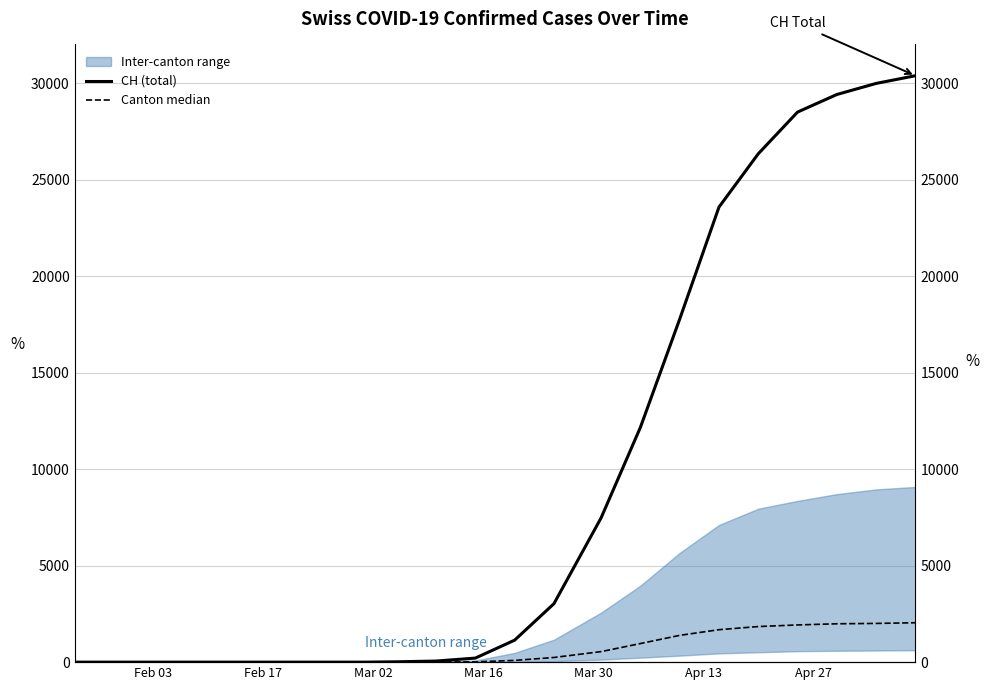

Is this an area chart (filled region under the line)?

No